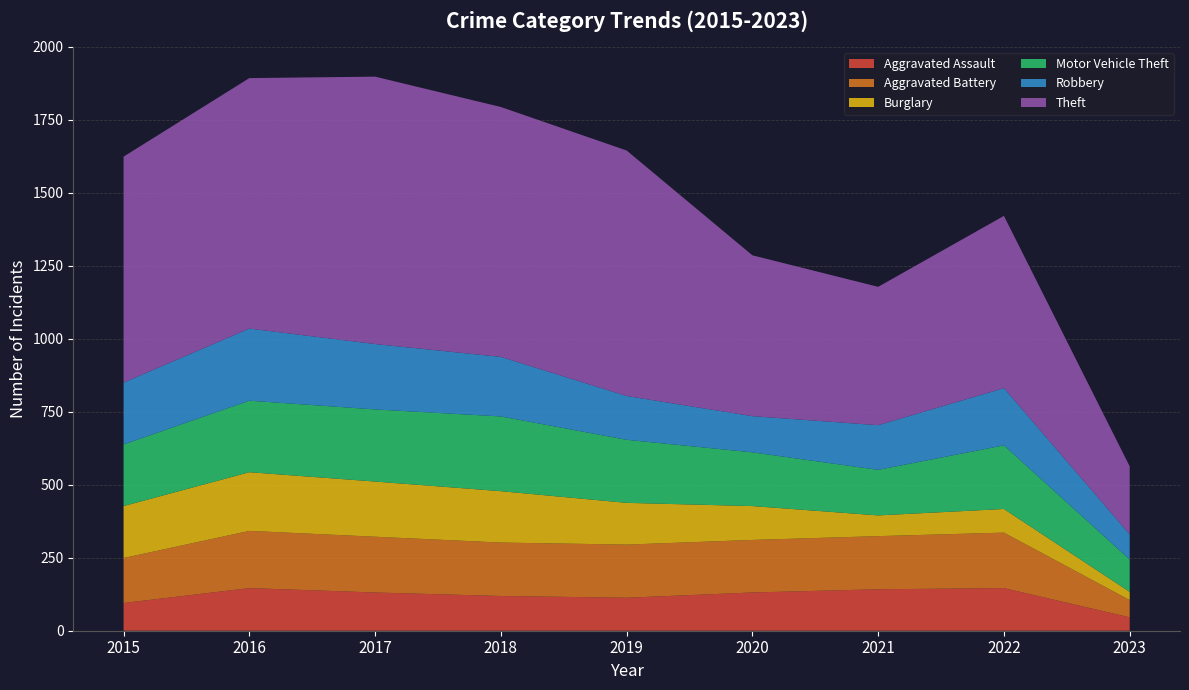

Reading right to left, list all the values displayed in this chart.

Aggravated Assault: 2023=46	2022=146	2021=142	2020=131	2019=113	2018=119	2017=131	2016=146	2015=95
Aggravated Battery: 2023=59	2022=190	2021=182	2020=180	2019=182	2018=183	2017=191	2016=196	2015=154
Burglary: 2023=28	2022=81	2021=71	2020=116	2019=143	2018=176	2017=189	2016=201	2015=178
Motor Vehicle Theft: 2023=111	2022=218	2021=156	2020=184	2019=216	2018=256	2017=247	2016=245	2015=211
Robbery: 2023=86	2022=196	2021=153	2020=124	2019=150	2018=204	2017=224	2016=247	2015=212
Theft: 2023=233	2022=590	2021=474	2020=551	2019=841	2018=856	2017=916	2016=858	2015=774